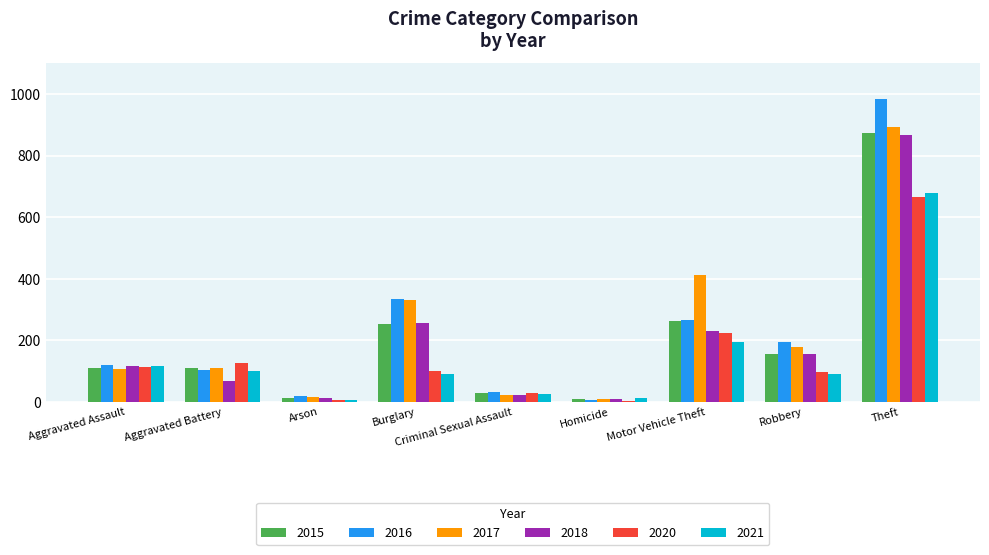

At which label is 2017 closest to 450?

Motor Vehicle Theft